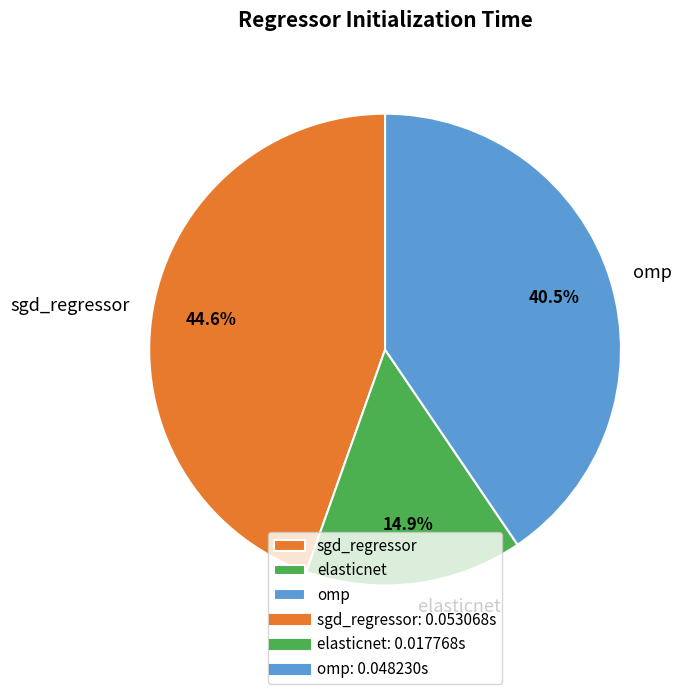

What percentage is the elasticnet slice, to the nearest percent?

15%